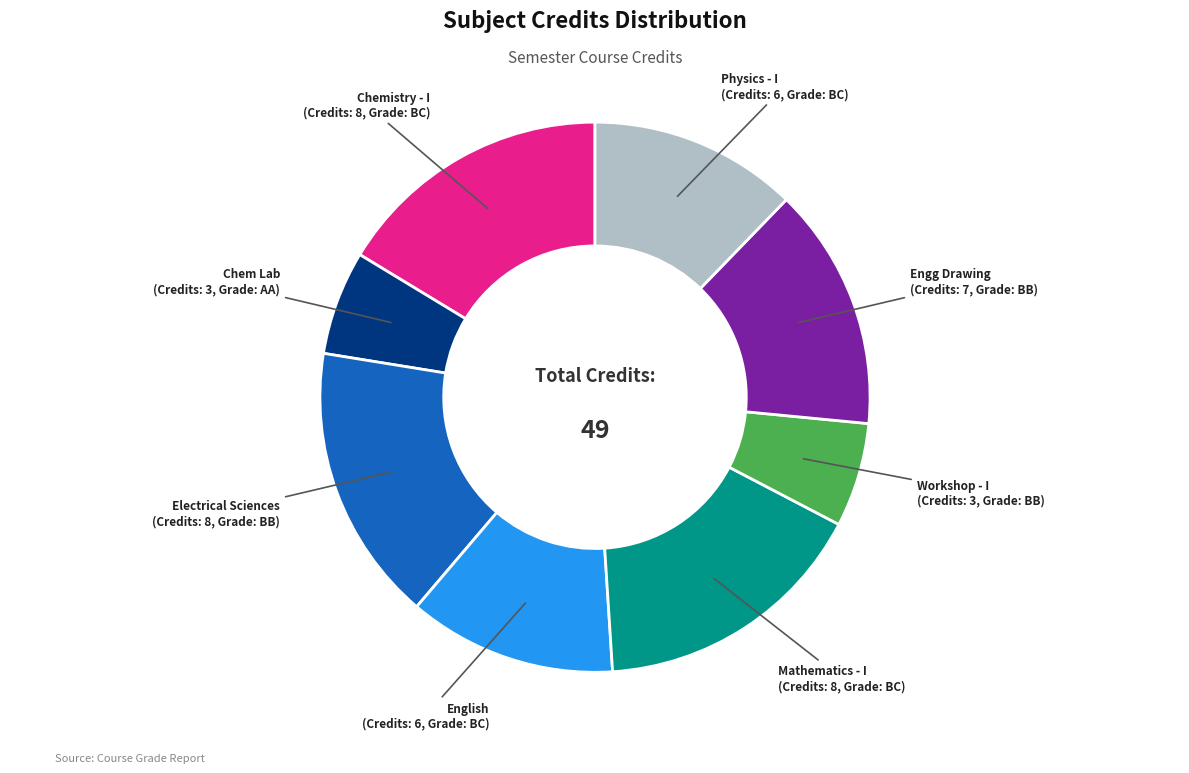

Does any single category account for the majority?

No